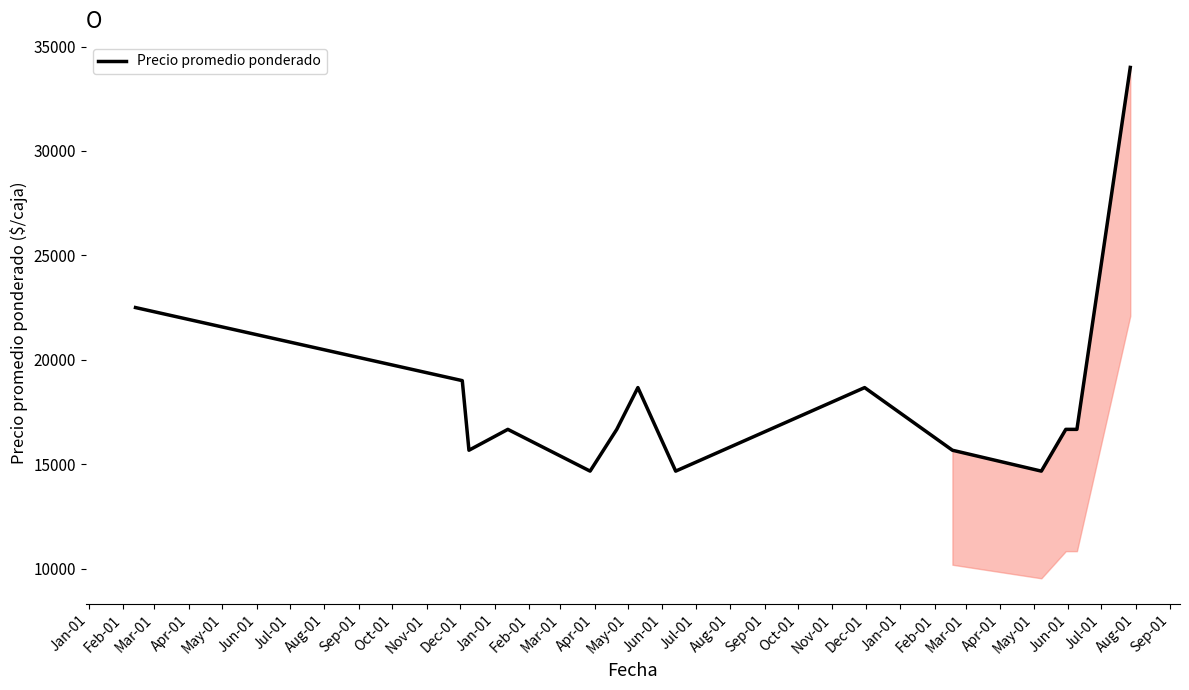

How many lines are shown in the chart?

1